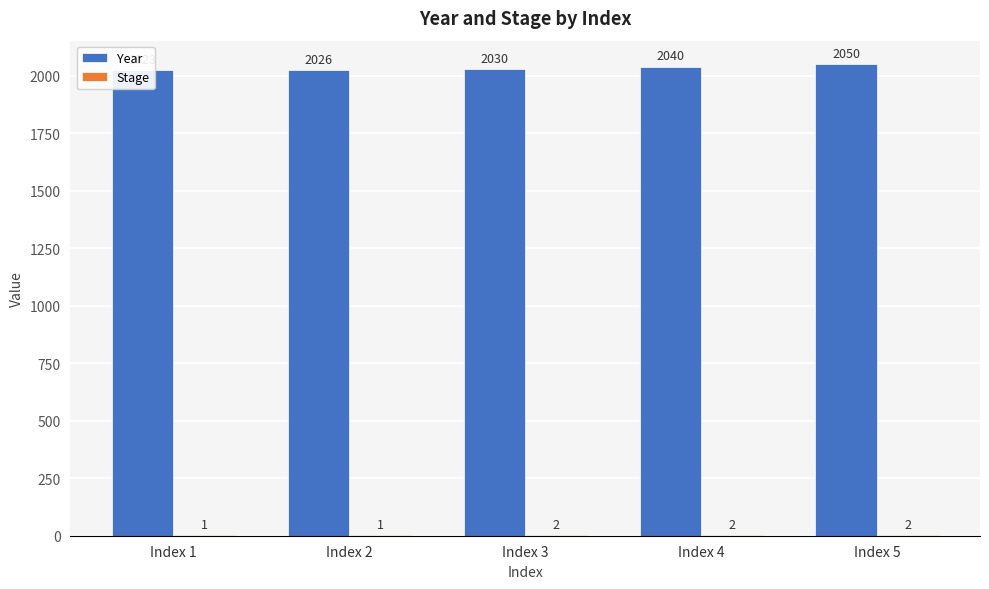

Is it true that Stage equals 2 at Index 5?

True